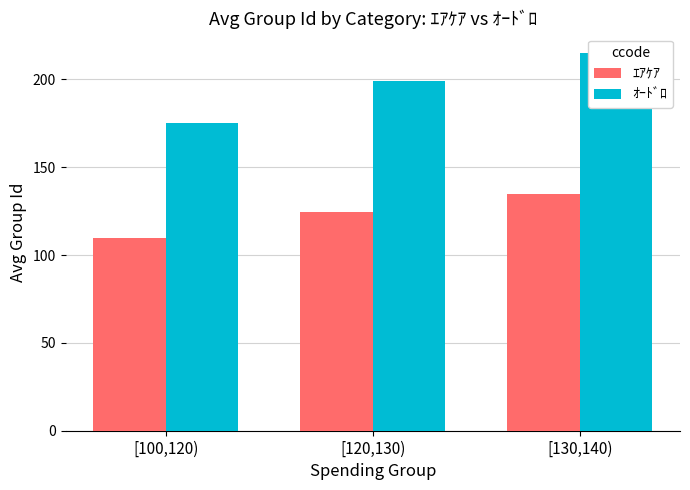

Rank the series at [130,140) from lowest to highest value.

ｴｱｹｱ, ｵｰﾄﾞﾛ